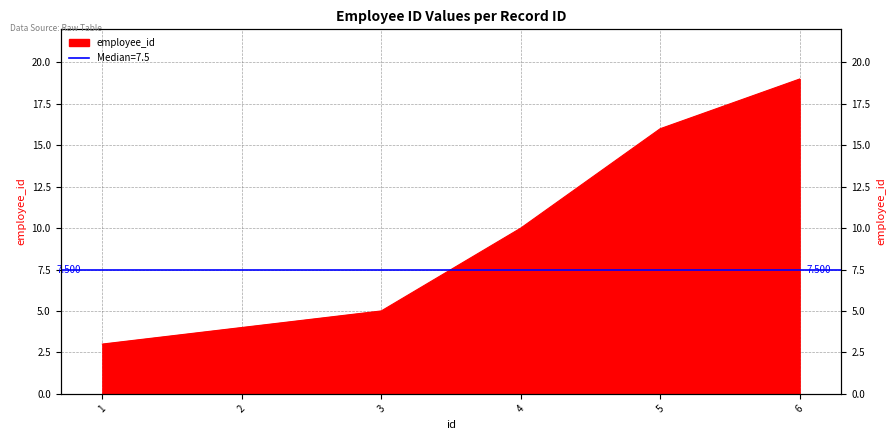

What is the difference between the values at 3 and 4?

5